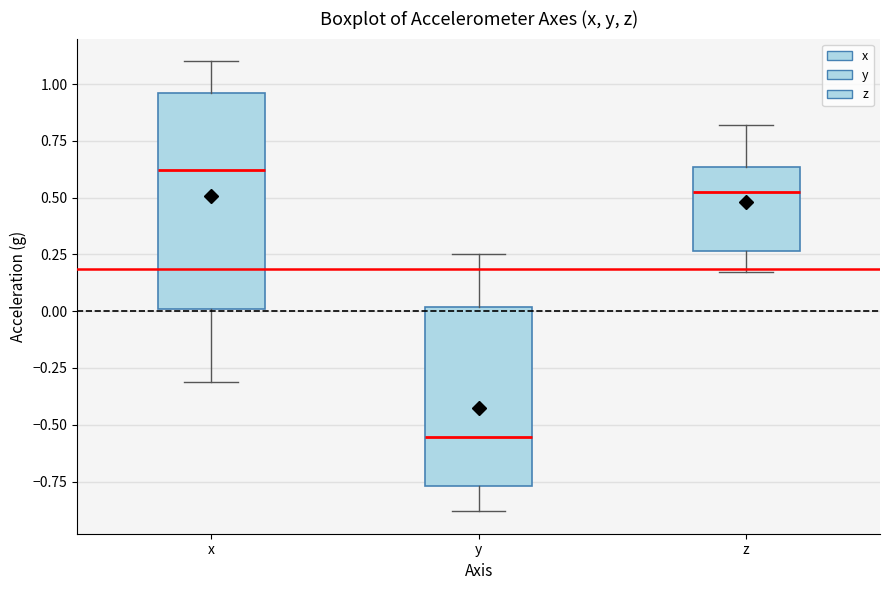

Where does the median line of the box for x sit on the y-axis? The values are not printed on the chart, so give them approximately, as read against the axis.

0.60